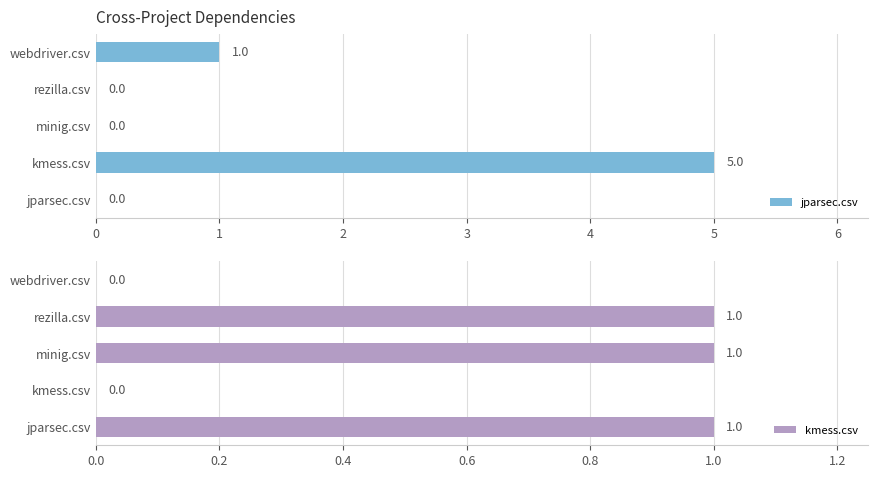

What is the maximum value shown in the chart?

5